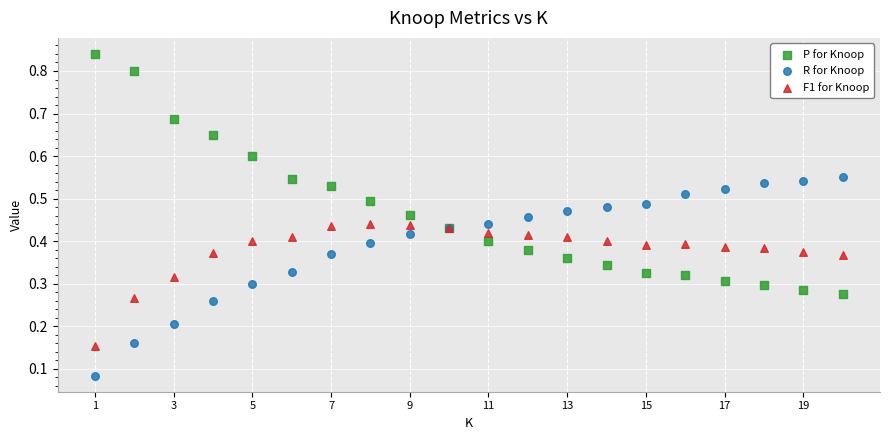

Which series has the largest Y range (max minus min)?

P for Knoop